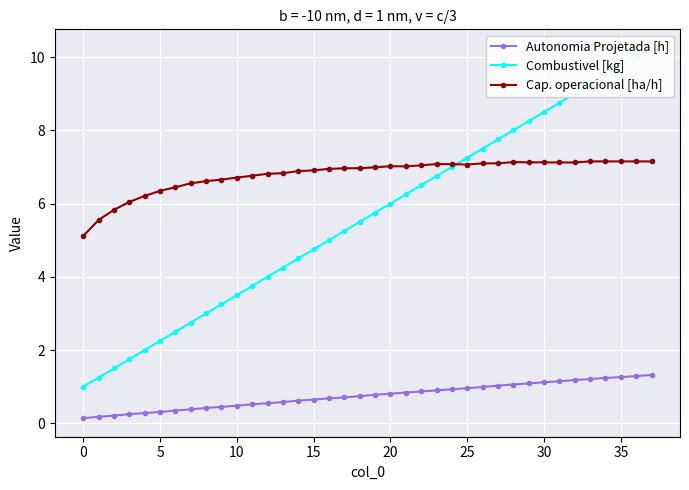

Is it true that Cap. operacional [ha/h] equals 6.7 at 0?

False